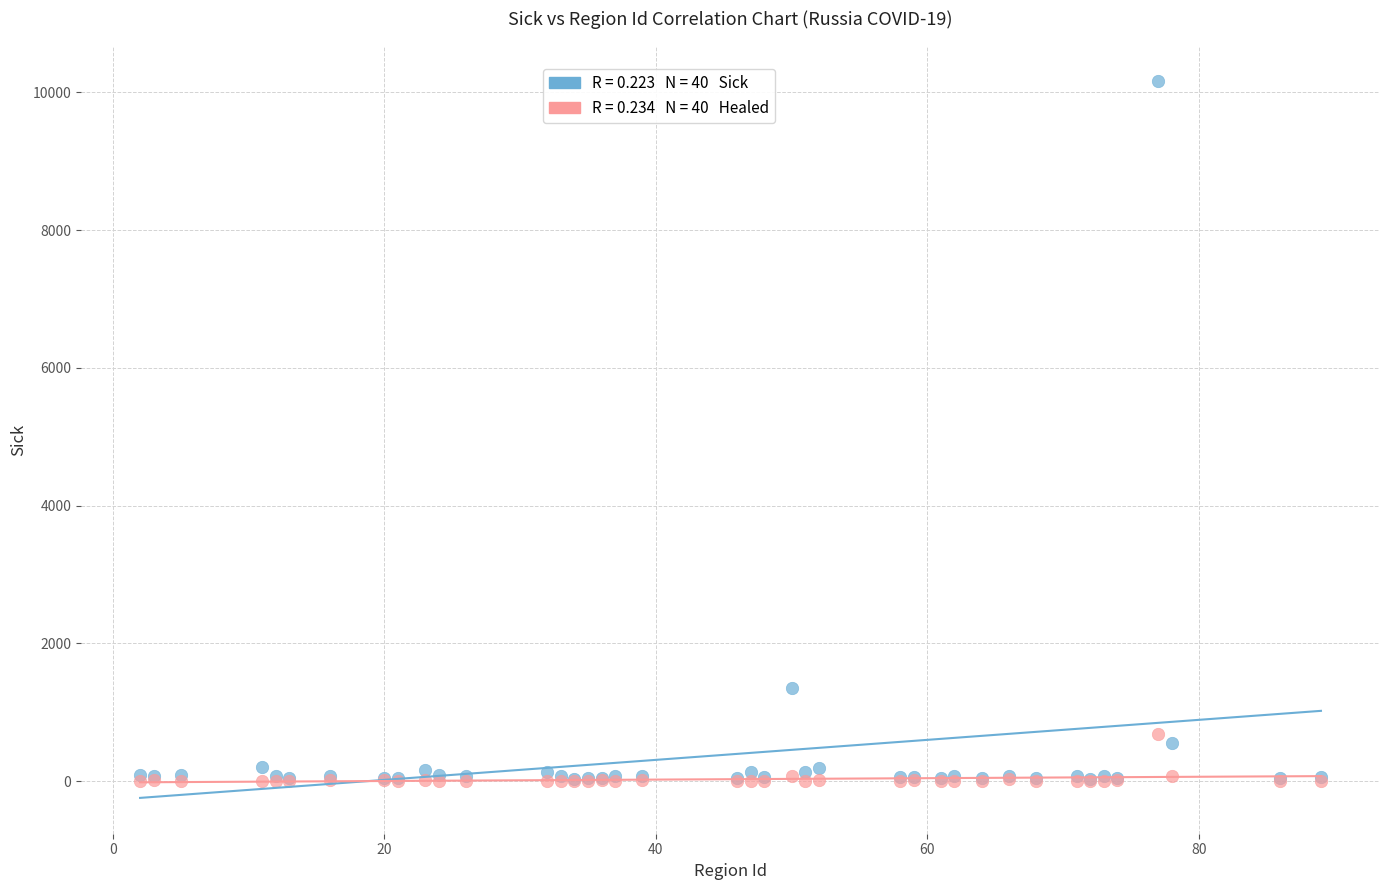

Across all series, what Y value is closest to 5079?

1360